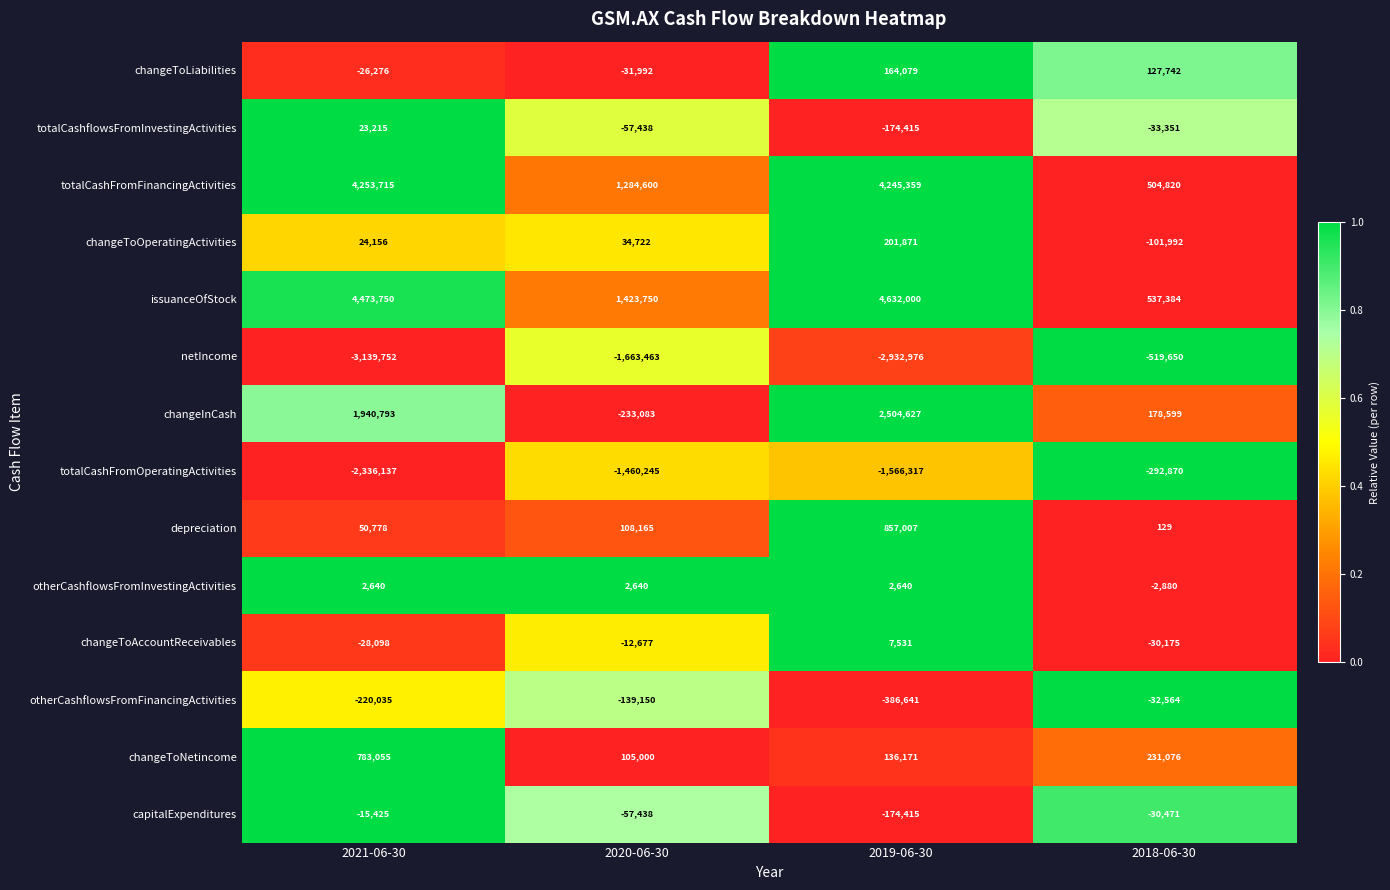

What is the maximum value shown in the chart?

4632000